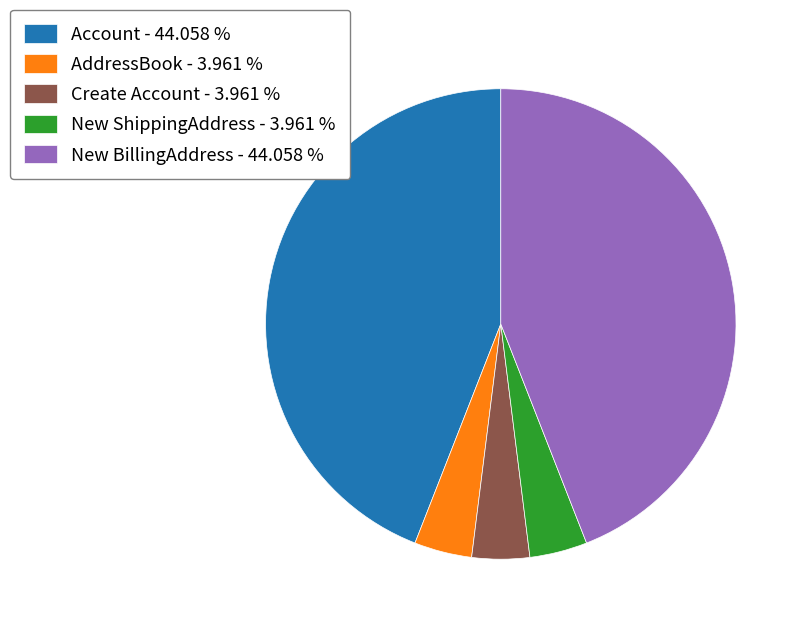

Does any single category account for the majority?

No